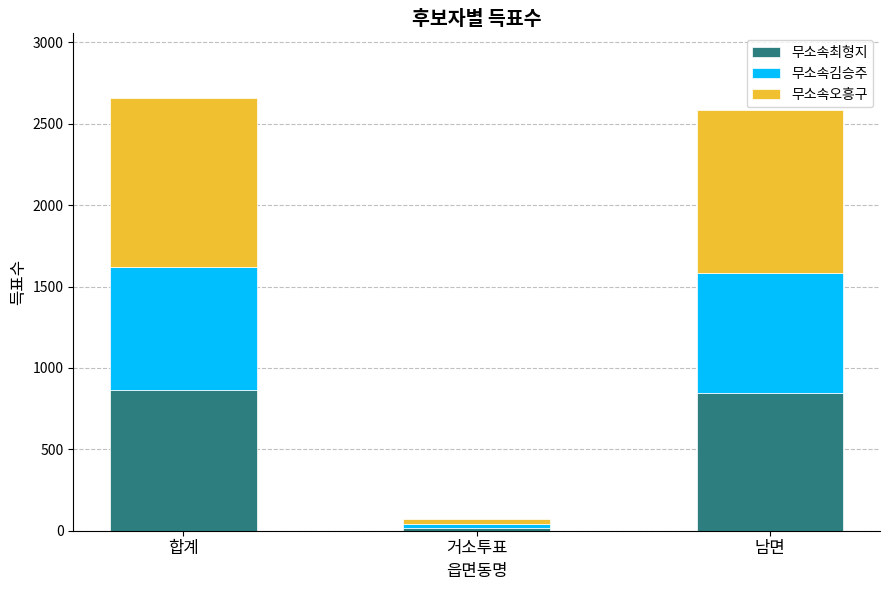

Is it true that 무소속최형지 equals 286 at 합계?

False